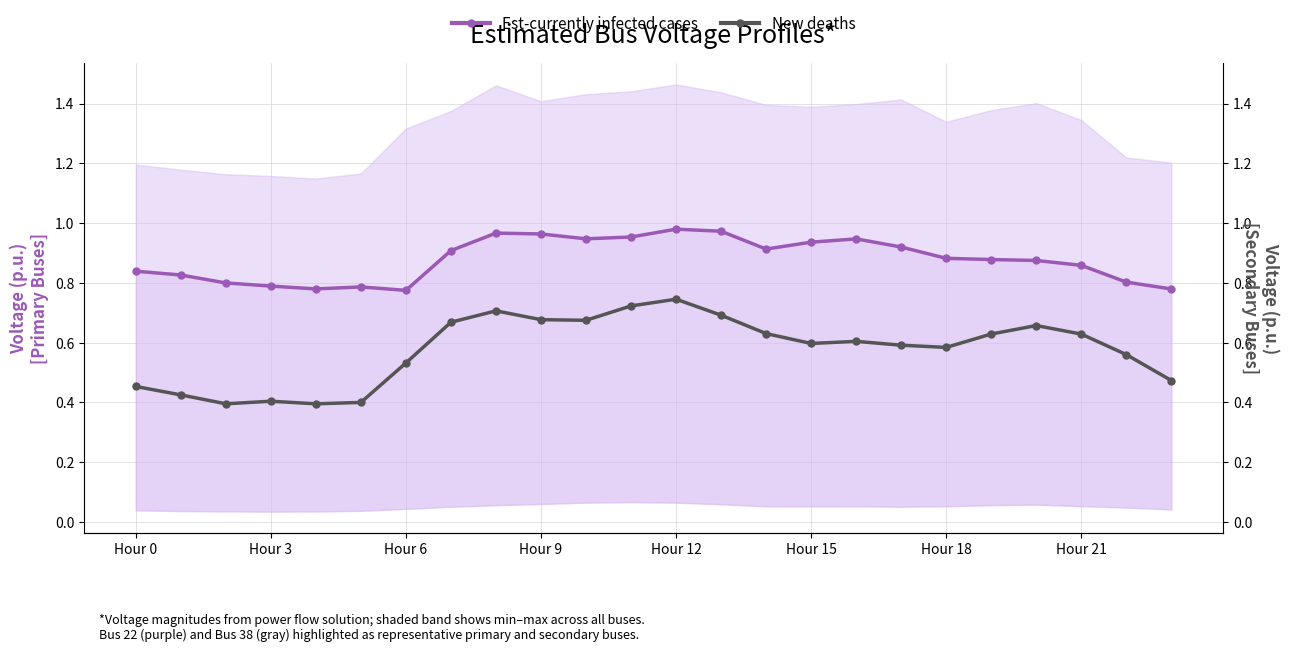

Does the chart display data point markers on the line(s)?

Yes